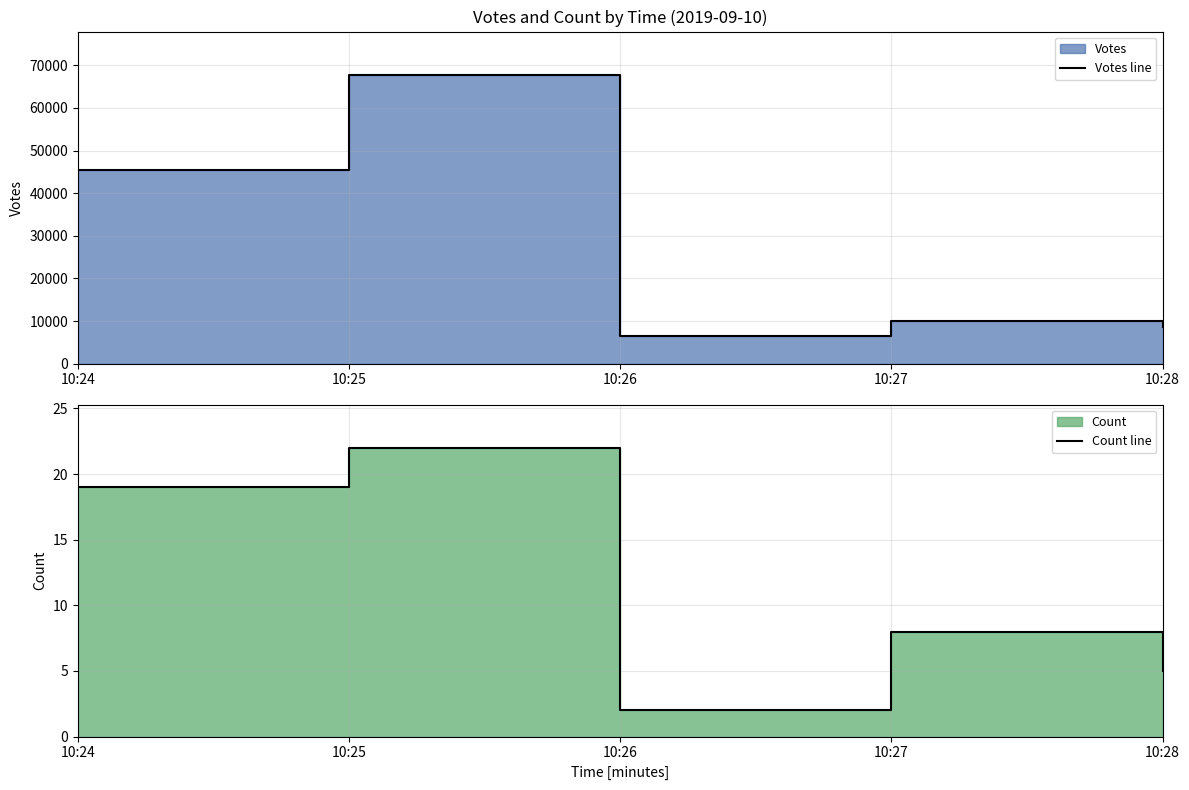

What is the value of the Count line point at the 5th from the left?

5